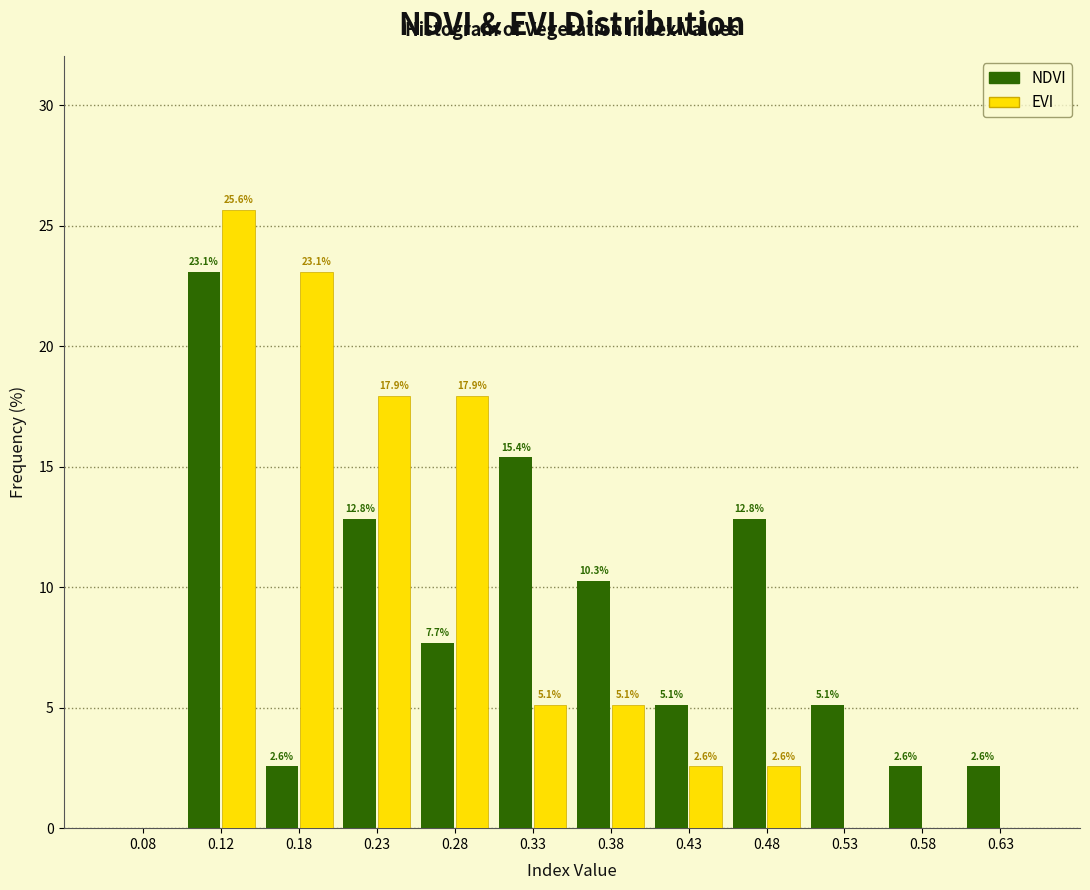

In the NDVI series, which range on the x-axis has the tallest bar?

0.10 to 0.15